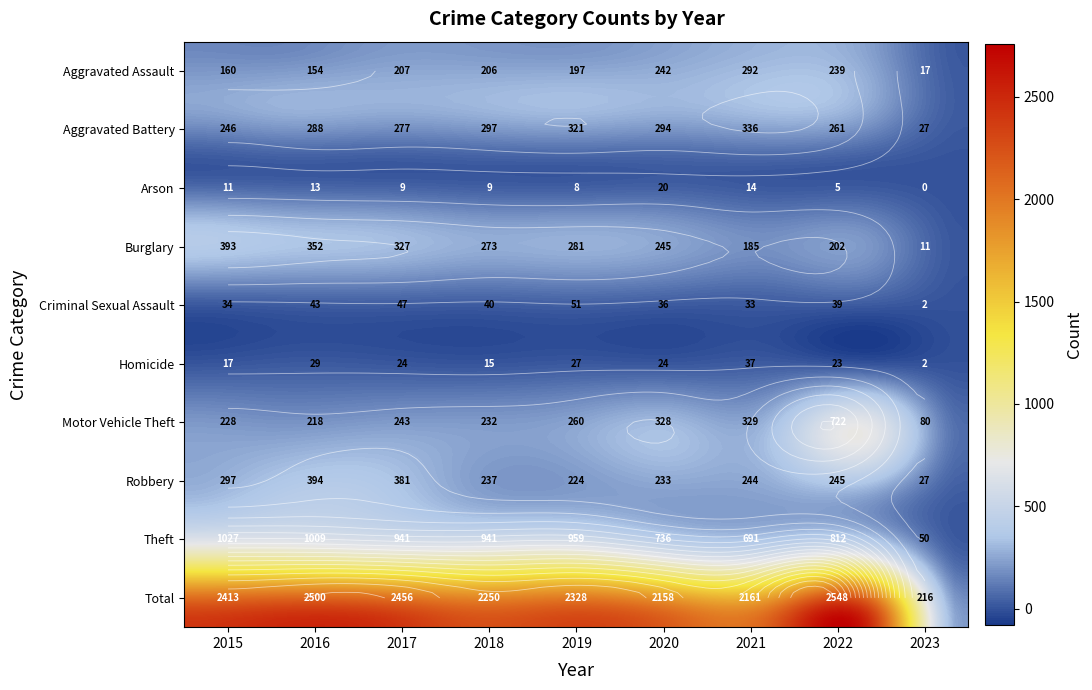

What is the average value of the Total series?

2114